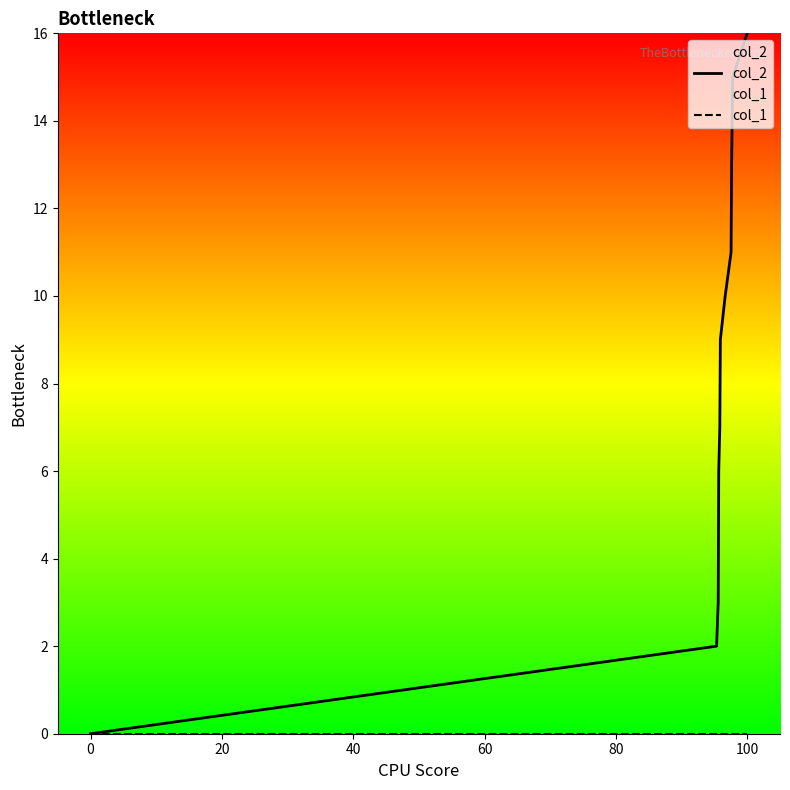

What is the sum of all col_2 values?

92